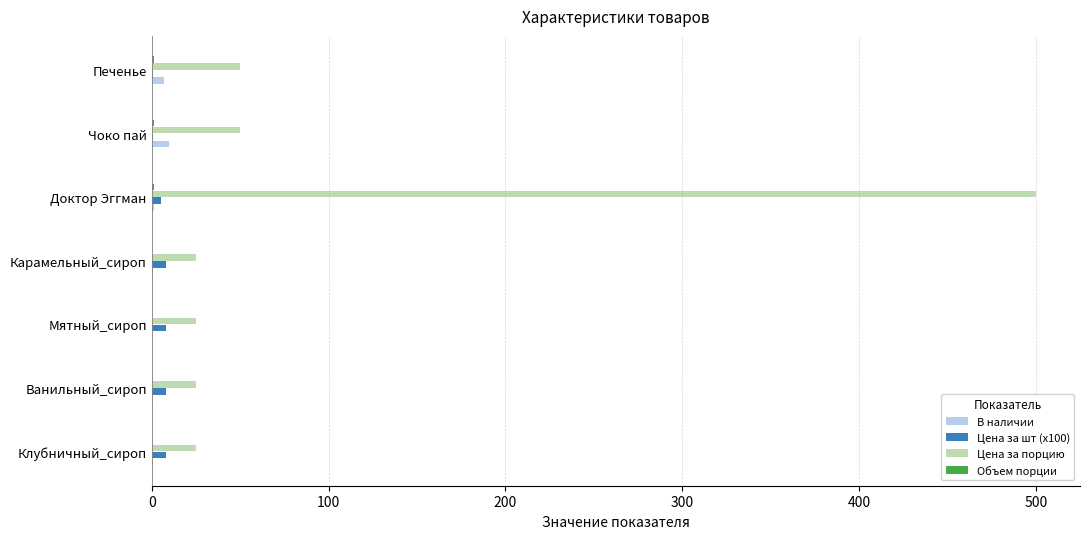

The Цена за порцию series shows 25.0 at Клубничный_сироп. True or false?

True